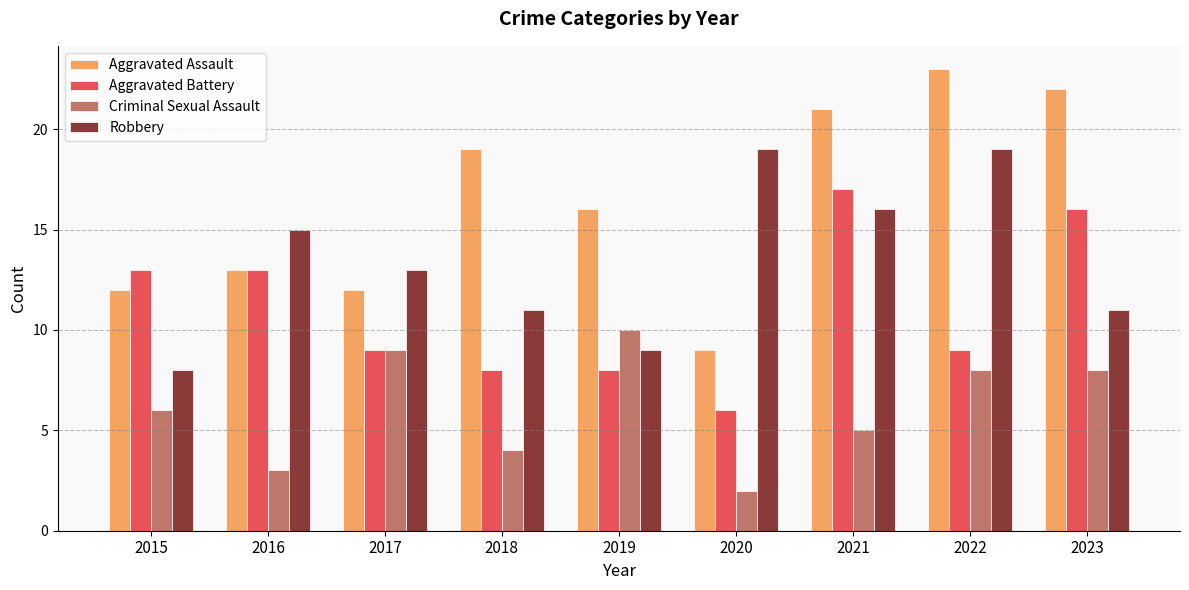

What are all the series names shown in the legend?

Aggravated Assault, Aggravated Battery, Criminal Sexual Assault, Robbery